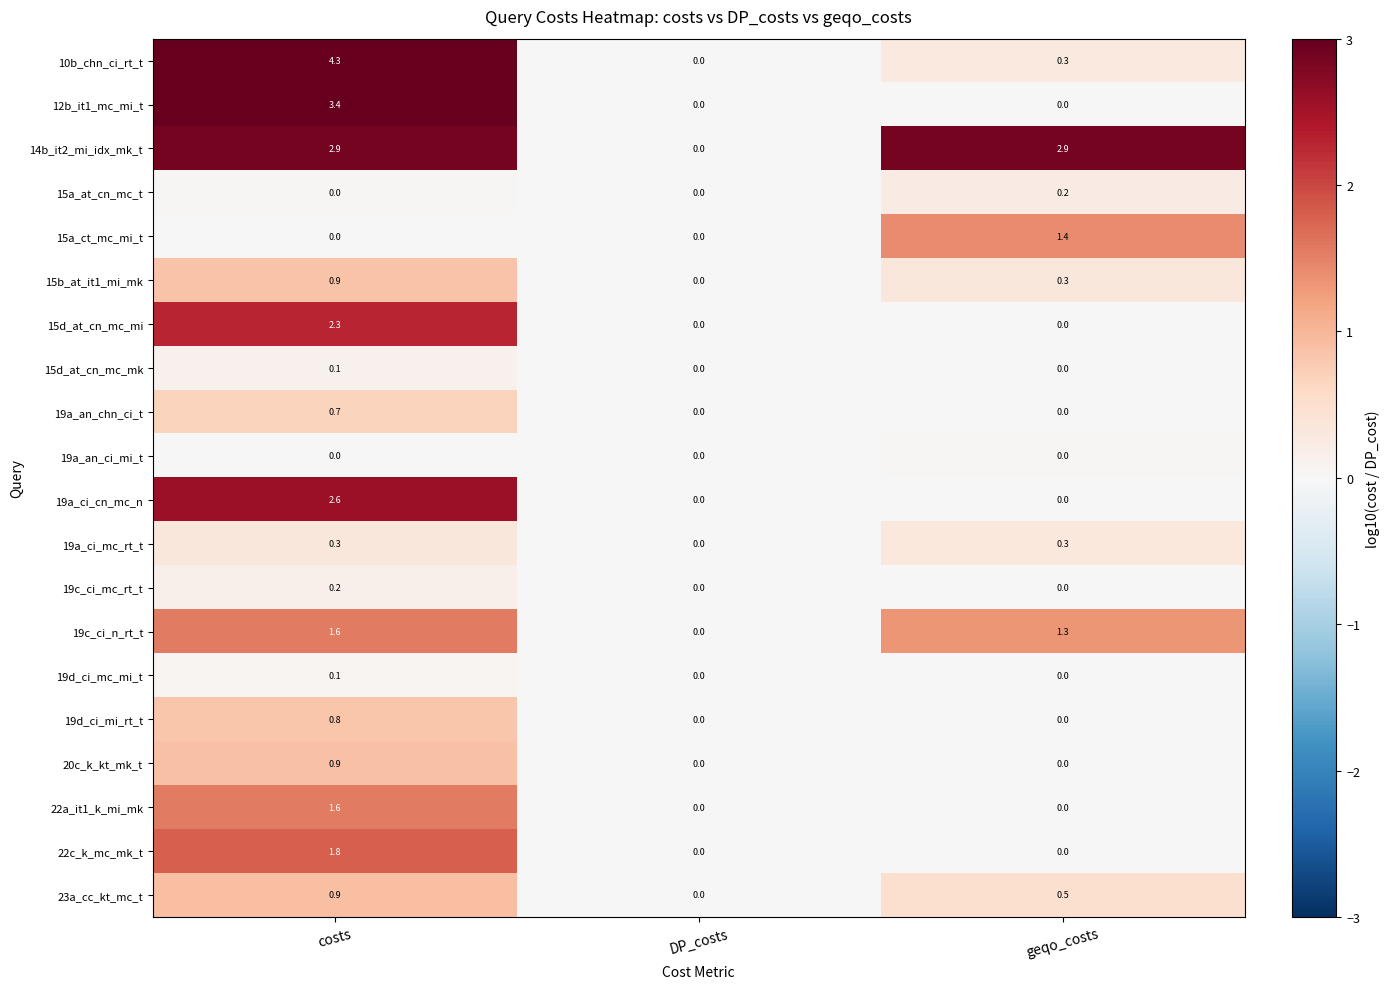

What is the total value across all series at costs?

25.4